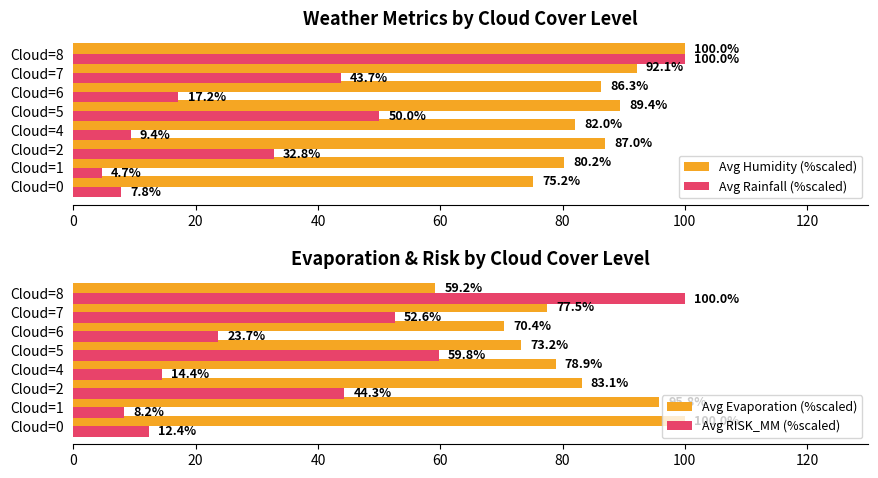

Where is Avg Humidity (%scaled) nearest to the value 87?

Cloud=2